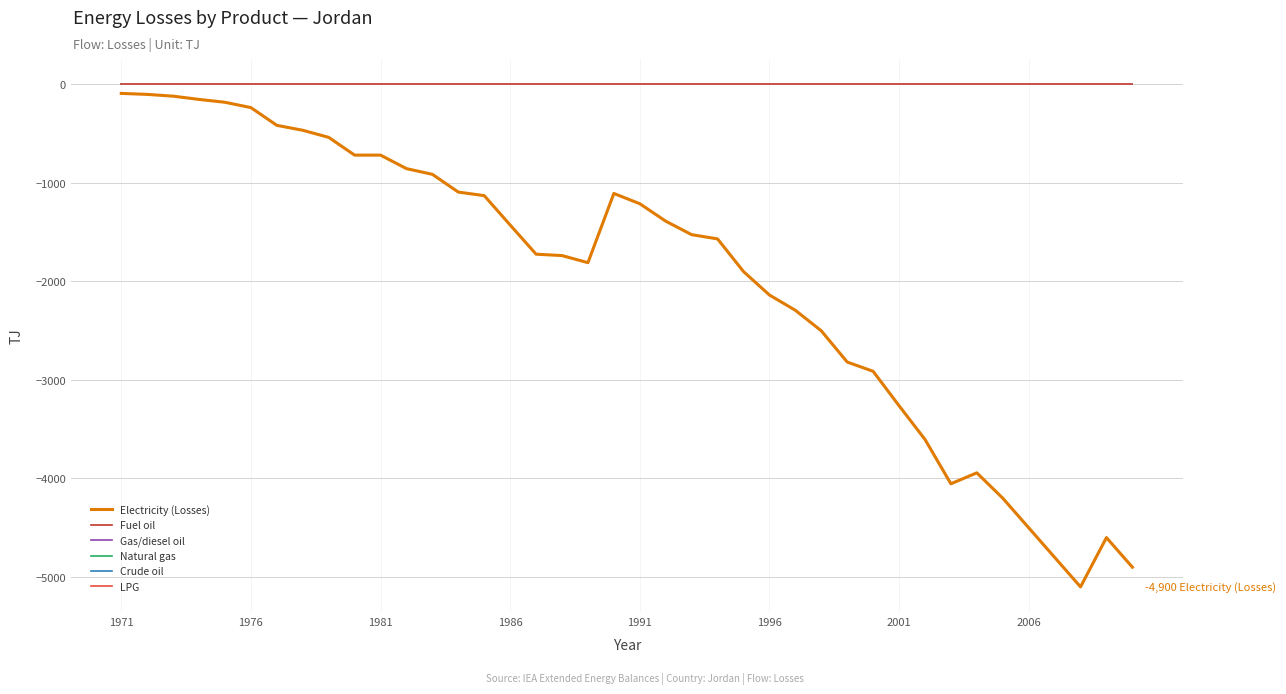

Does the chart have visible grid lines?

Yes